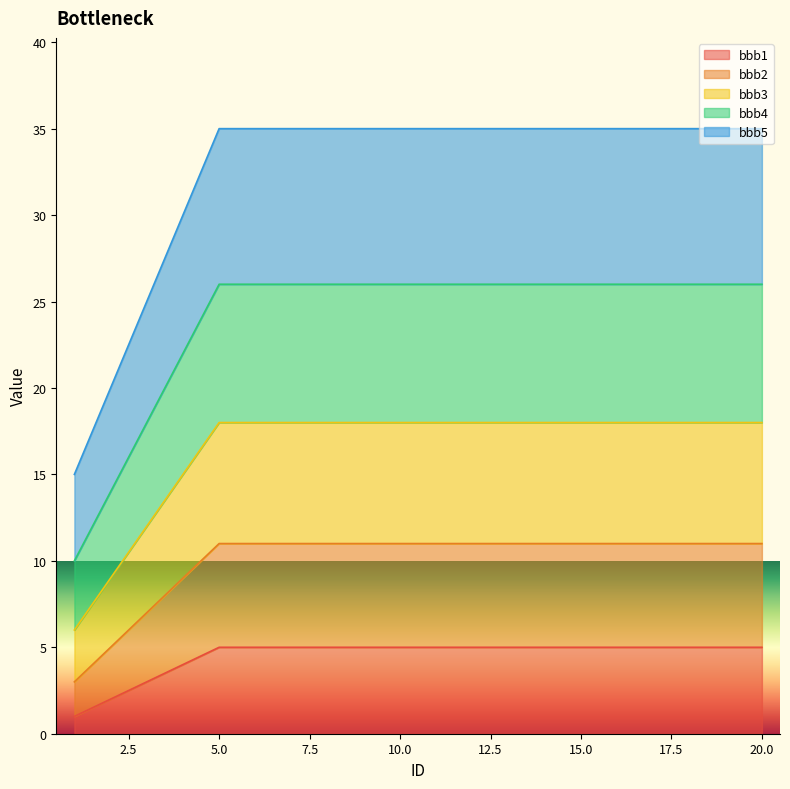

What are all the series names shown in the legend?

bbb1, bbb2, bbb3, bbb4, bbb5